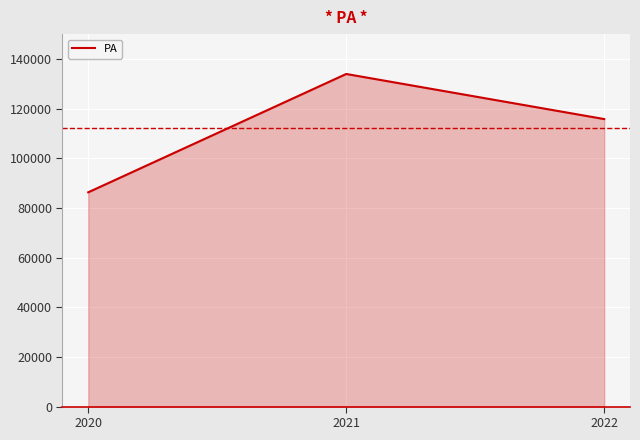

Rank the categories by value from highest to lowest.

2021, 2022, 2020